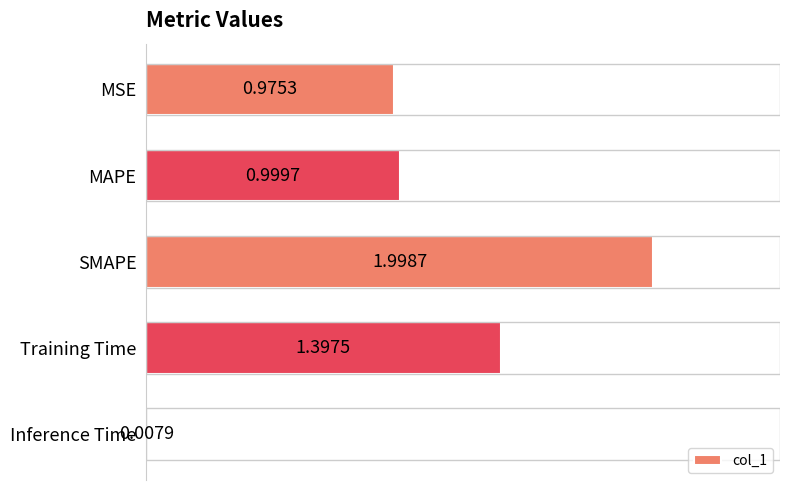

How many series are shown in this chart?

1